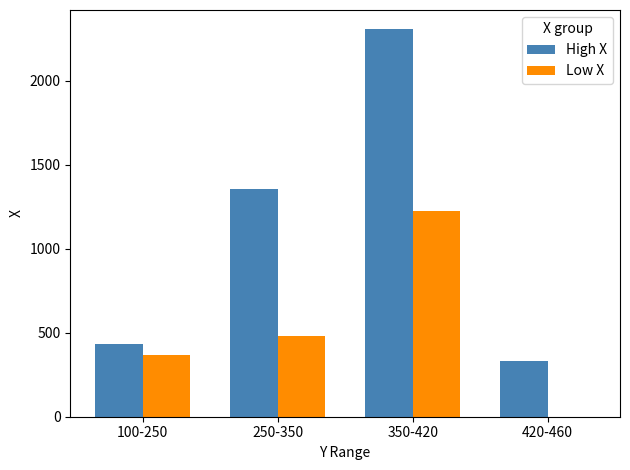

What are all the series names shown in the legend?

High X, Low X